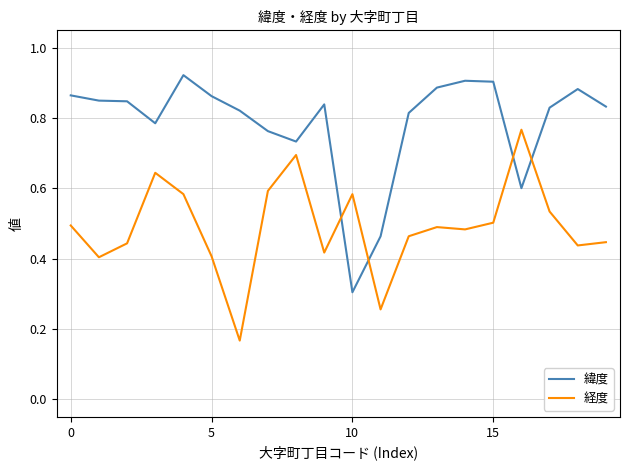

What are all the series names shown in the legend?

緯度, 経度